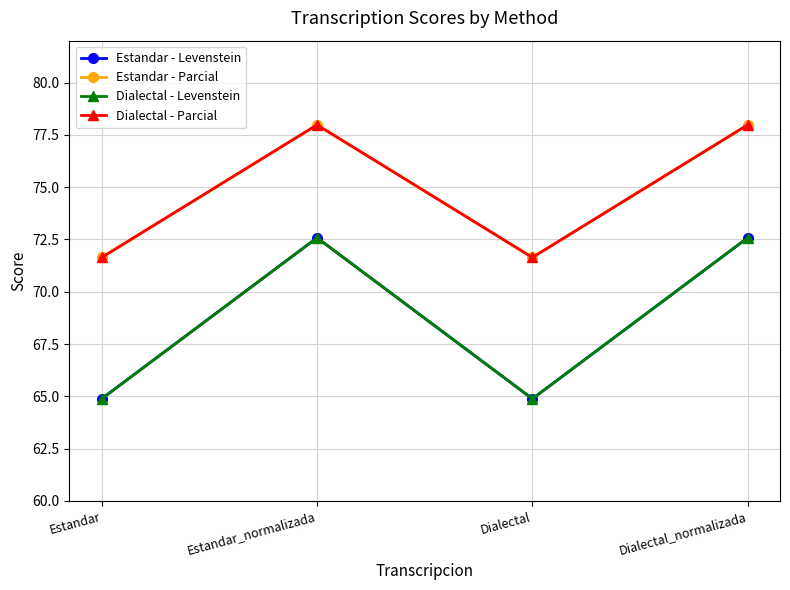

What is the sum of the Estandar - Parcial values at Dialectal and Dialectal_normalizada?

149.6